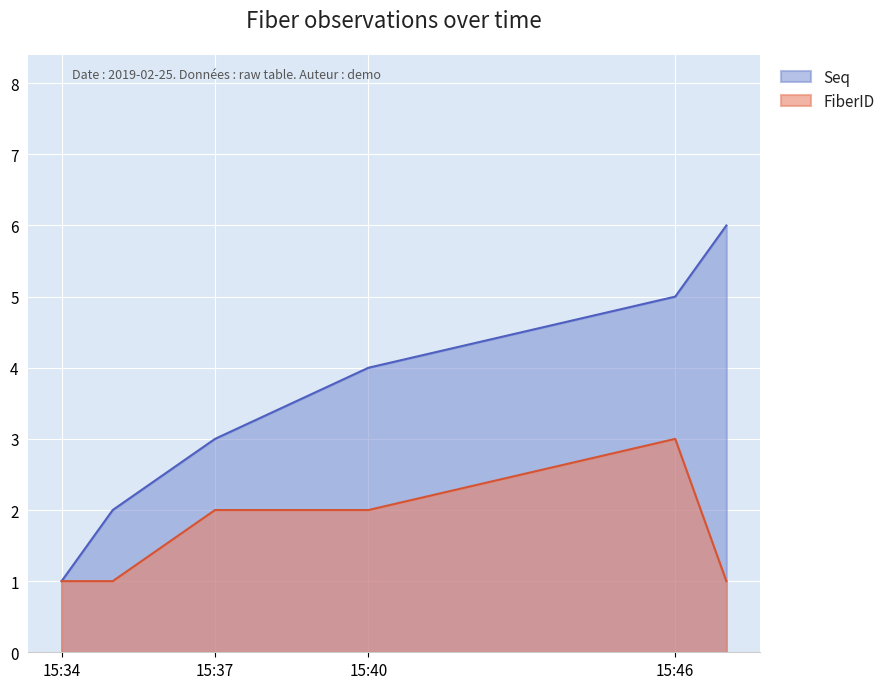

At which category does the chart reach its peak across all series?

2019-02-25 15:47:00